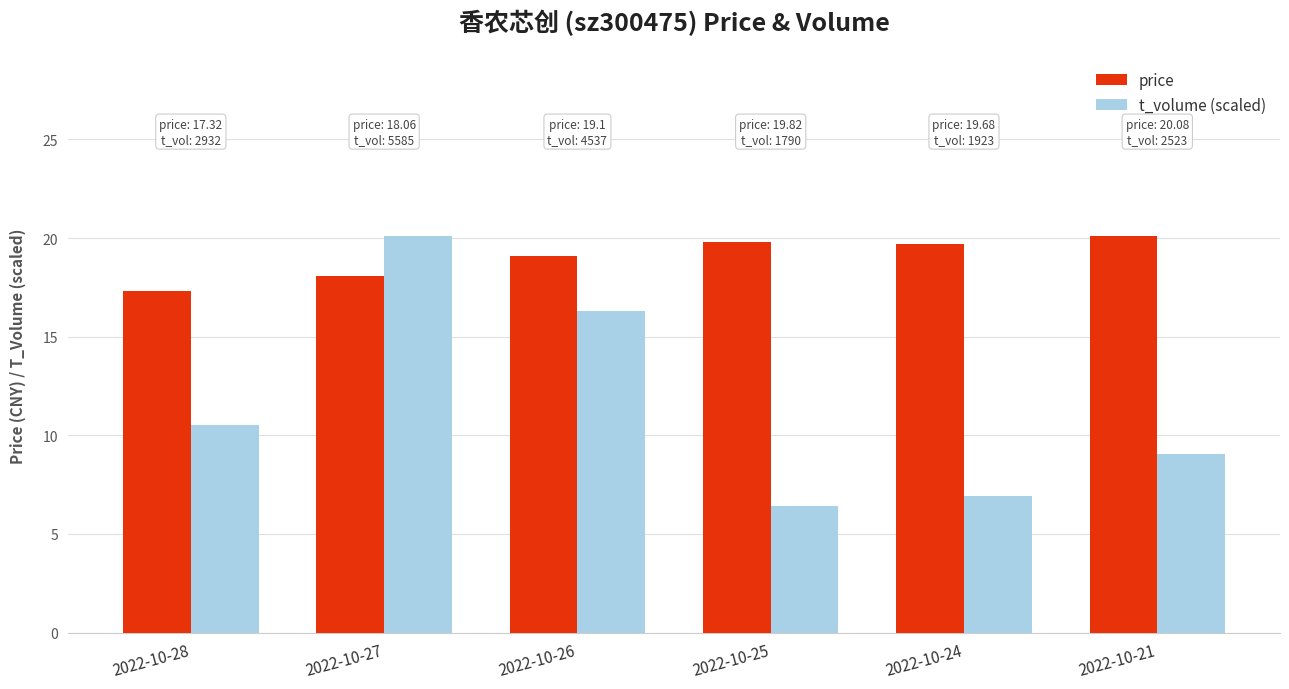

Which series has the largest total across all categories?

price